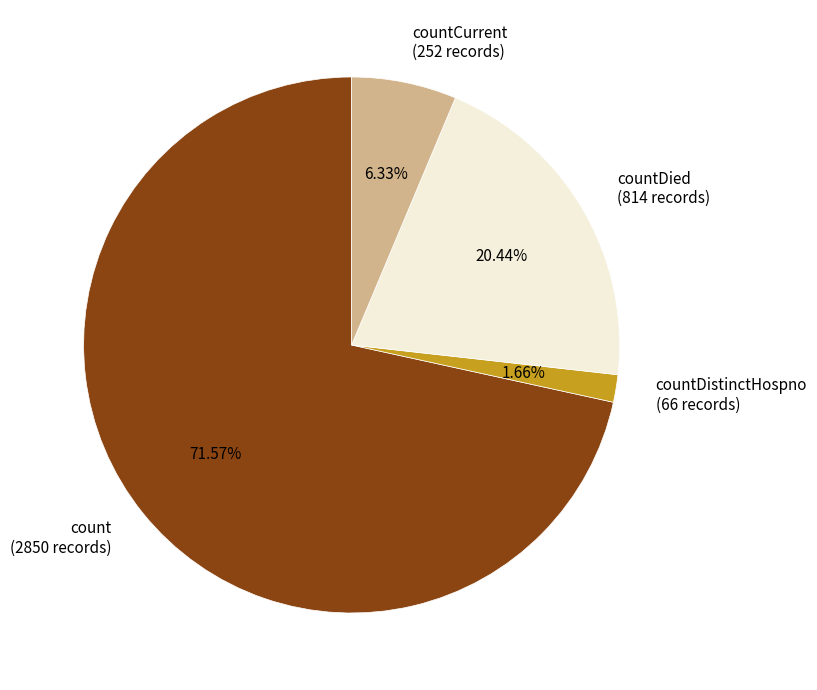

Count the number of slices in the pie.

4